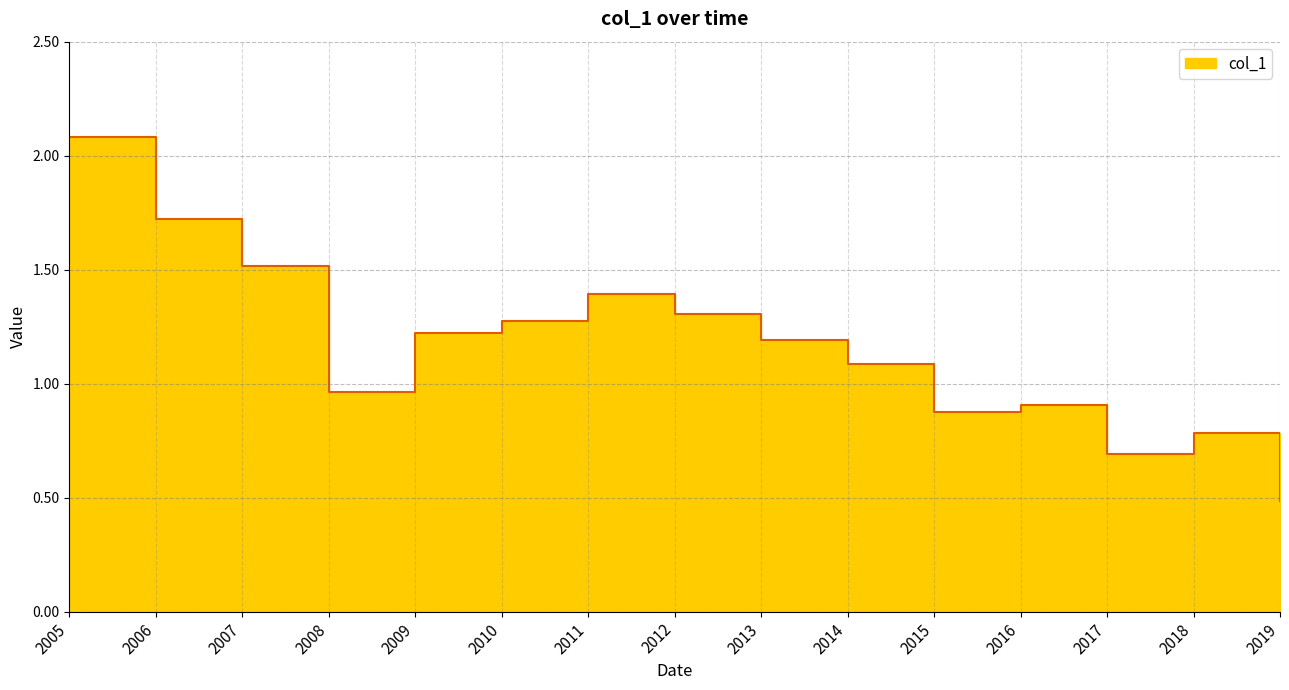

Reading left to right, extract all data points from this chart.

2.1	1.7	1.5	1.0	1.2	1.3	1.4	1.3	1.2	1.1	0.9	0.9	0.7	0.8	0.5